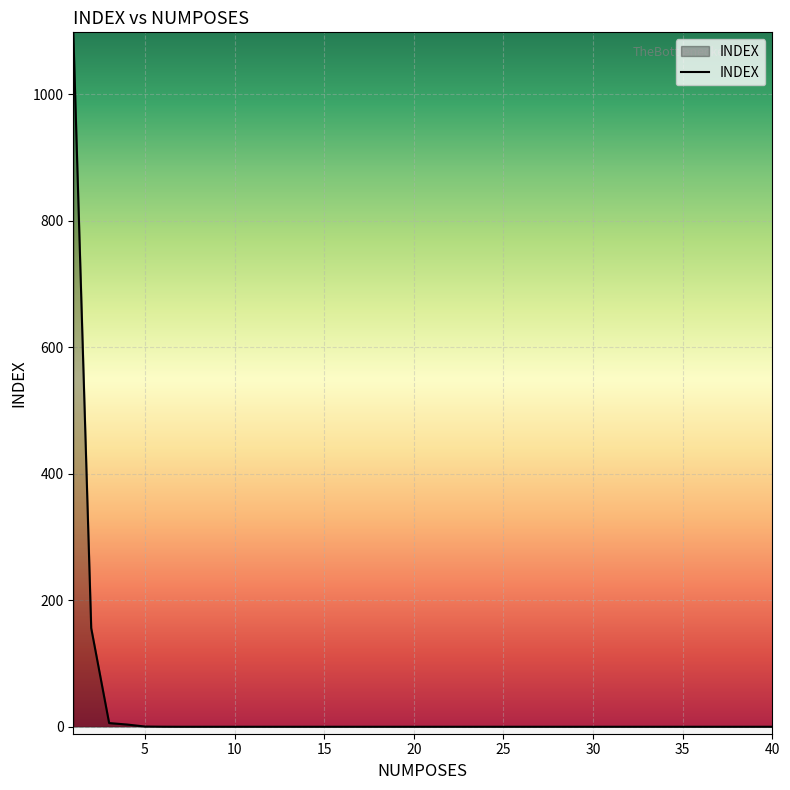

What is the maximum value shown in the chart?

1097.7